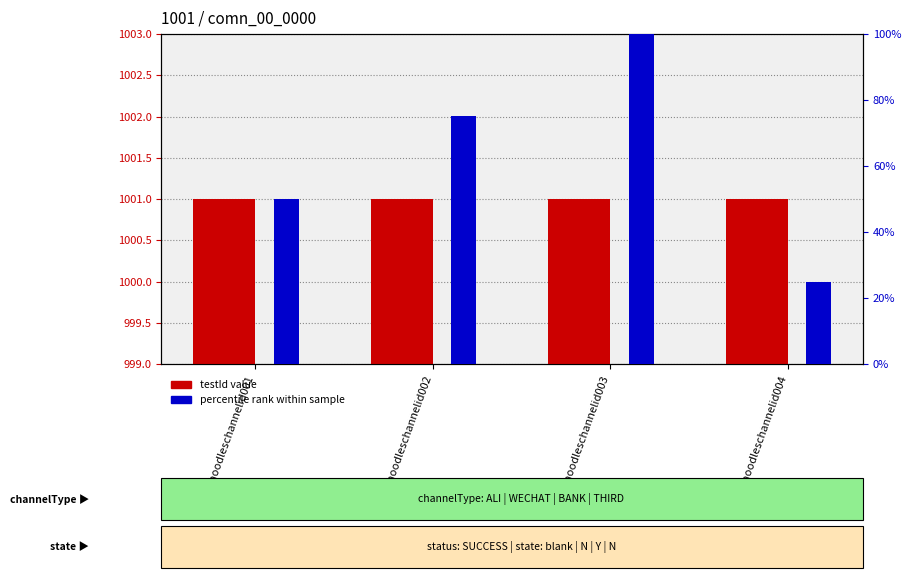

What is the difference between the highest and lowest values at noodleschannelid001?

951